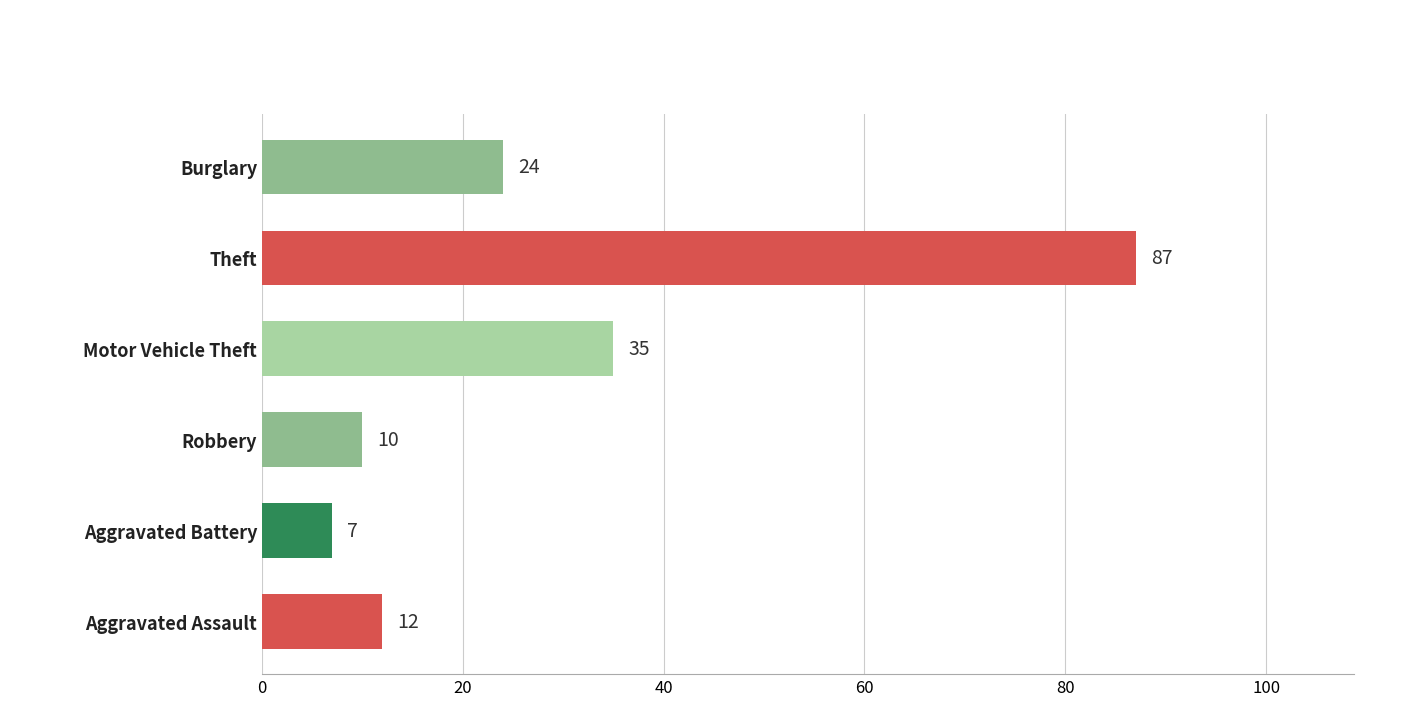

Count the number of data series in this chart.

1